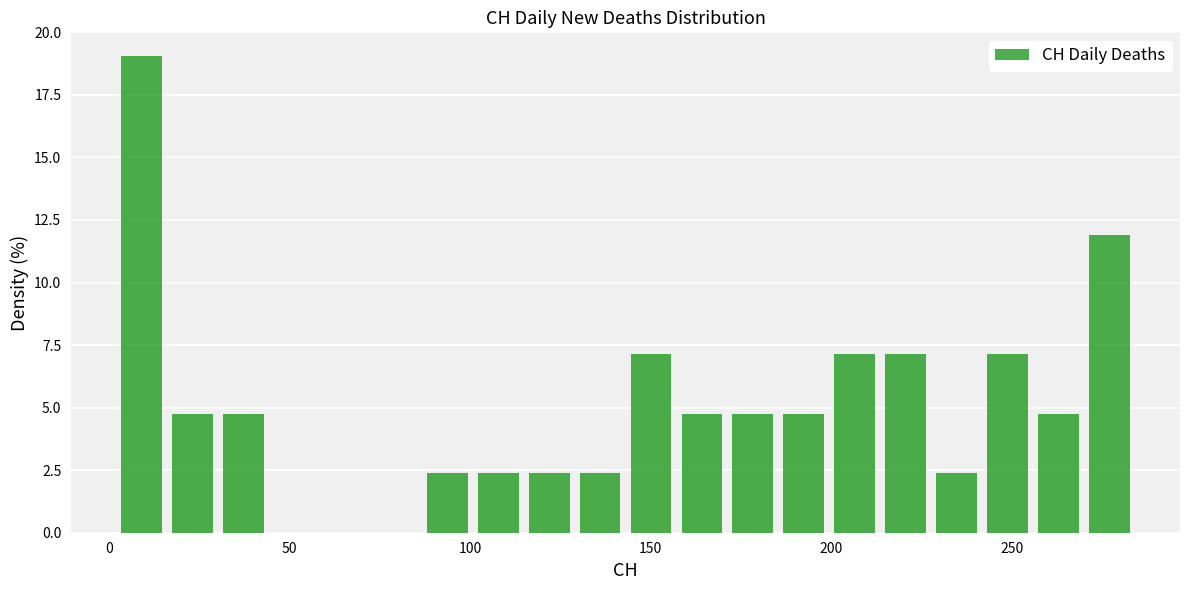

Around what value on the x-axis is the tallest bar? Give the approximate position of its centre, as read against the axis.

10